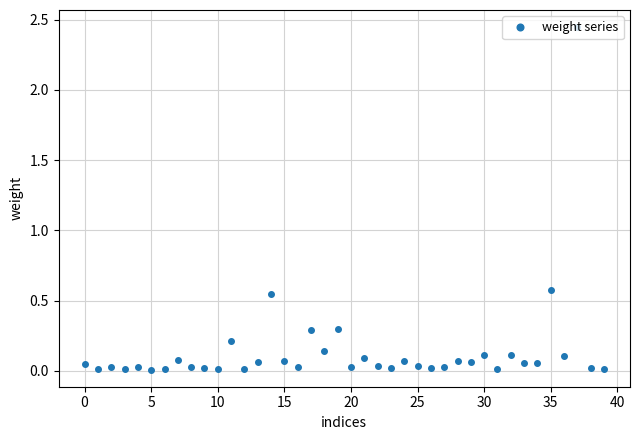

True or false: the data has more than 0 interior local peaks.

True